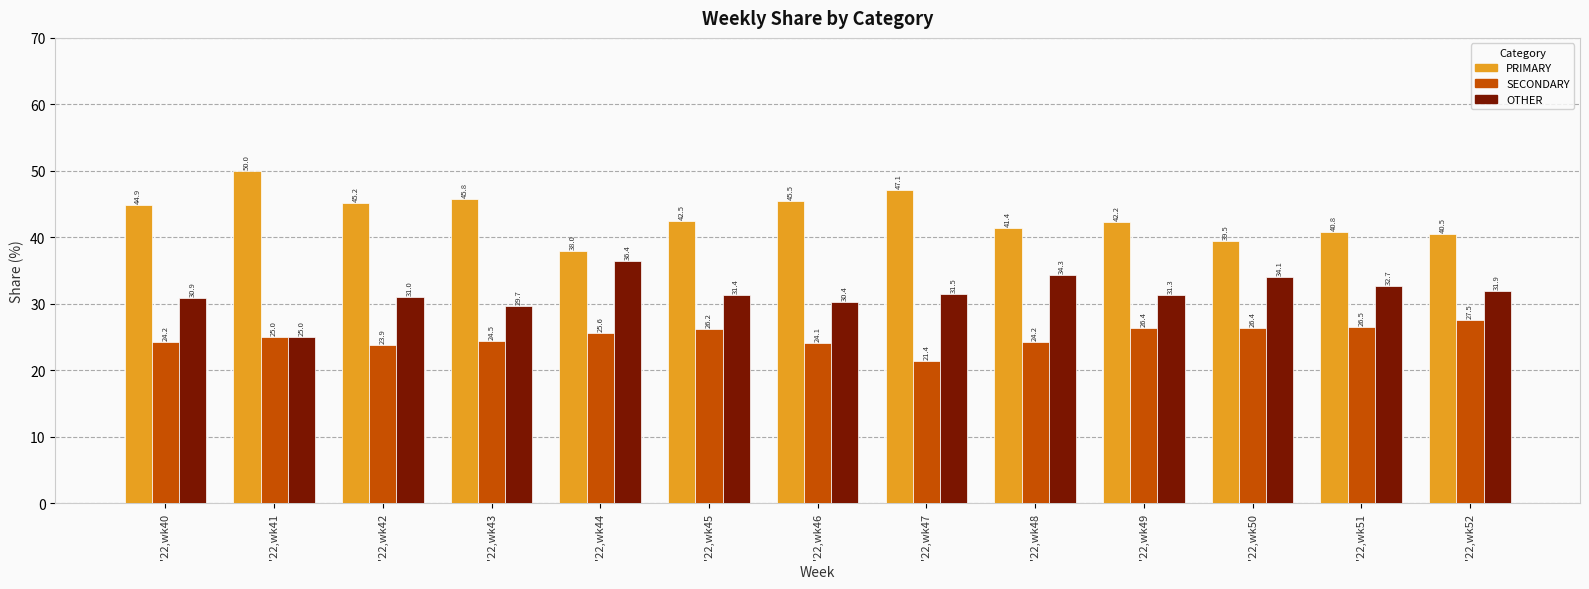

Does the chart contain stacked bars?

No